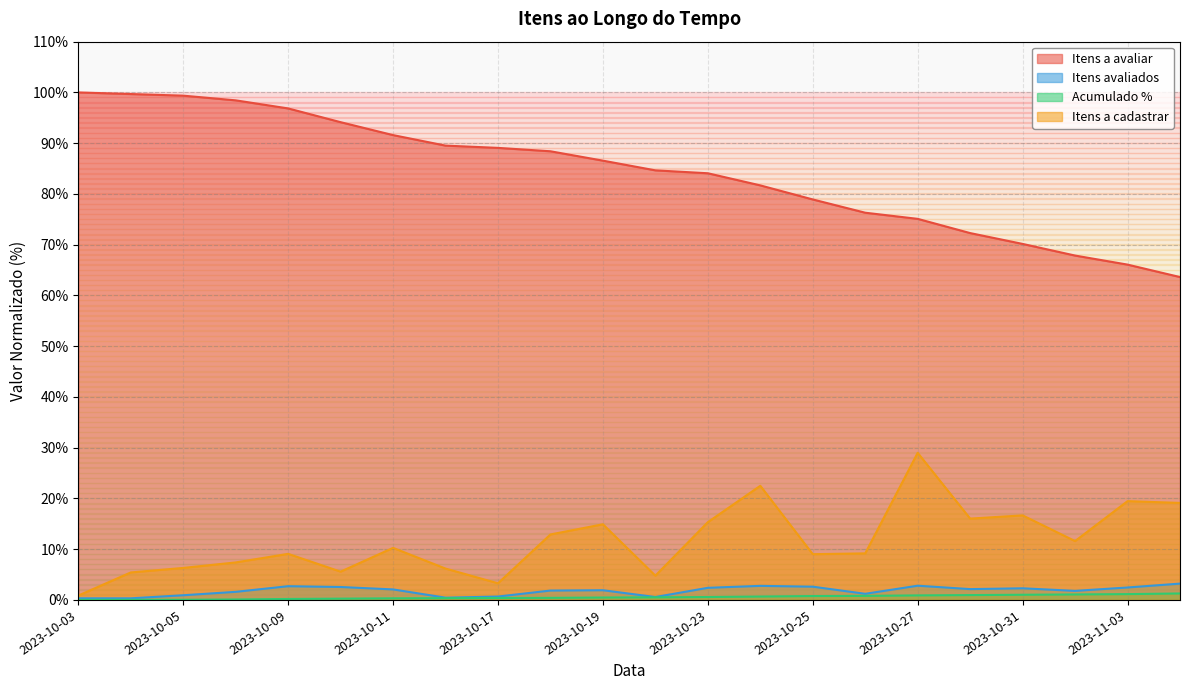

What is the label of the 9th point from the right?

2023-10-24